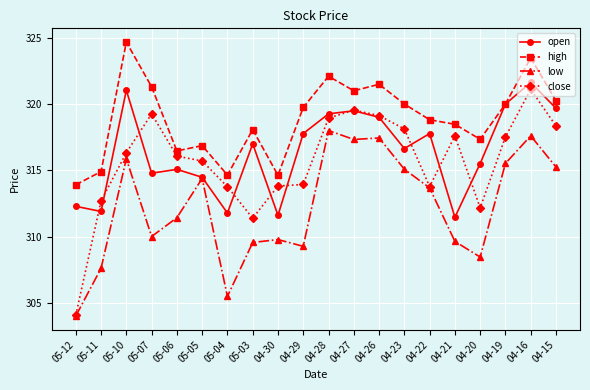

What position from the left is 05-11?

2